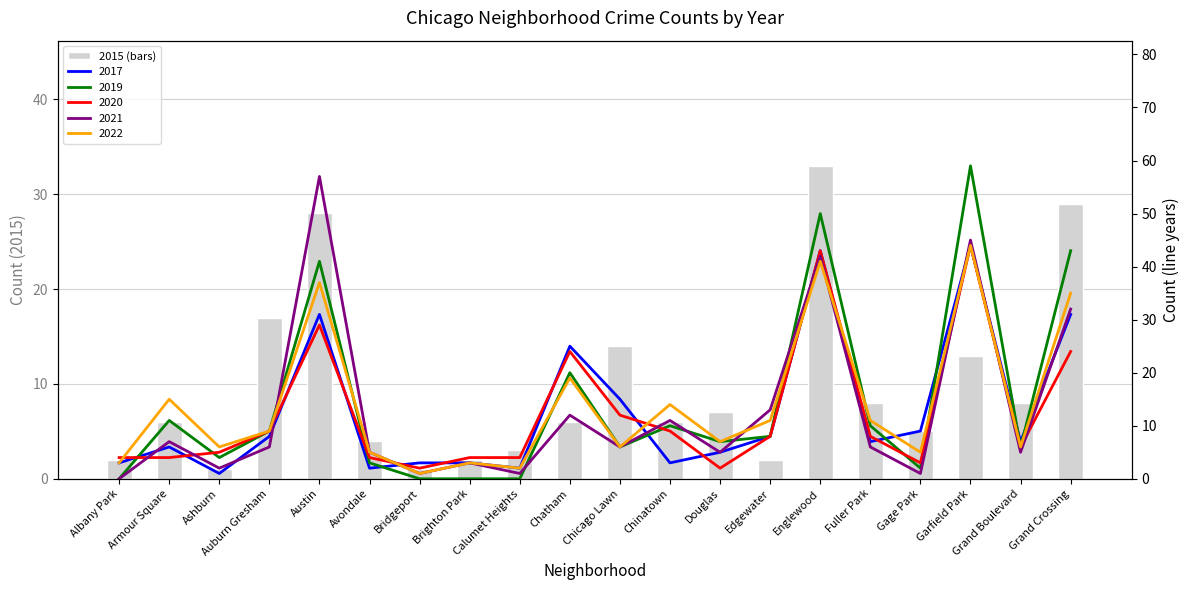

Reading left to right, transcribe all the data shown in this chart.

Albany Park=2	Armour Square=6	Ashburn=1	Auburn Gresham=17	Austin=28	Avondale=4	Bridgeport=1	Brighton Park=2	Calumet Heights=3	Chatham=6	Chicago Lawn=14	Chinatown=6	Douglas=7	Edgewater=2	Englewood=33	Fuller Park=8	Gage Park=5	Garfield Park=13	Grand Boulevard=8	Grand Crossing=29